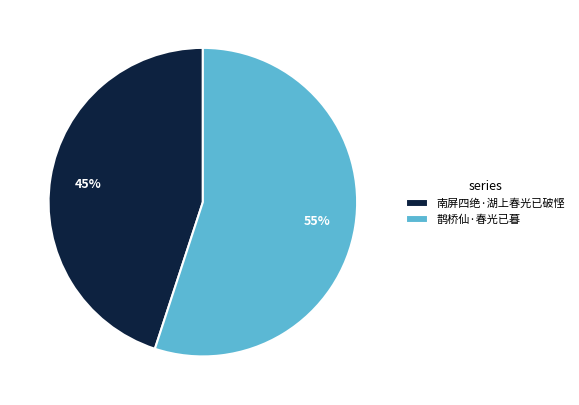

Is there any slice that represents more than half of the pie?

Yes